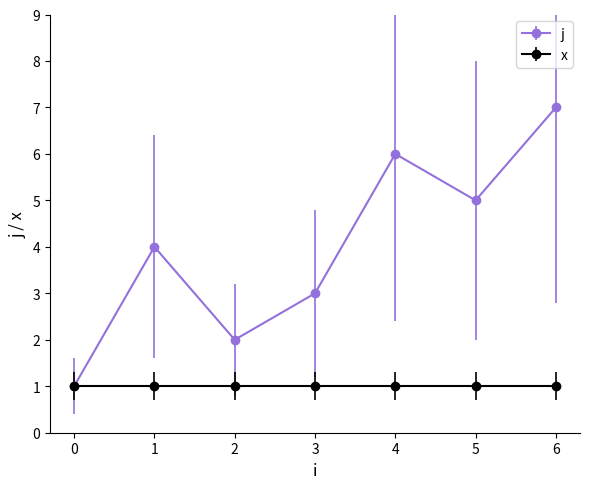

Between 3 and 5, which series saw the biggest shift?

j